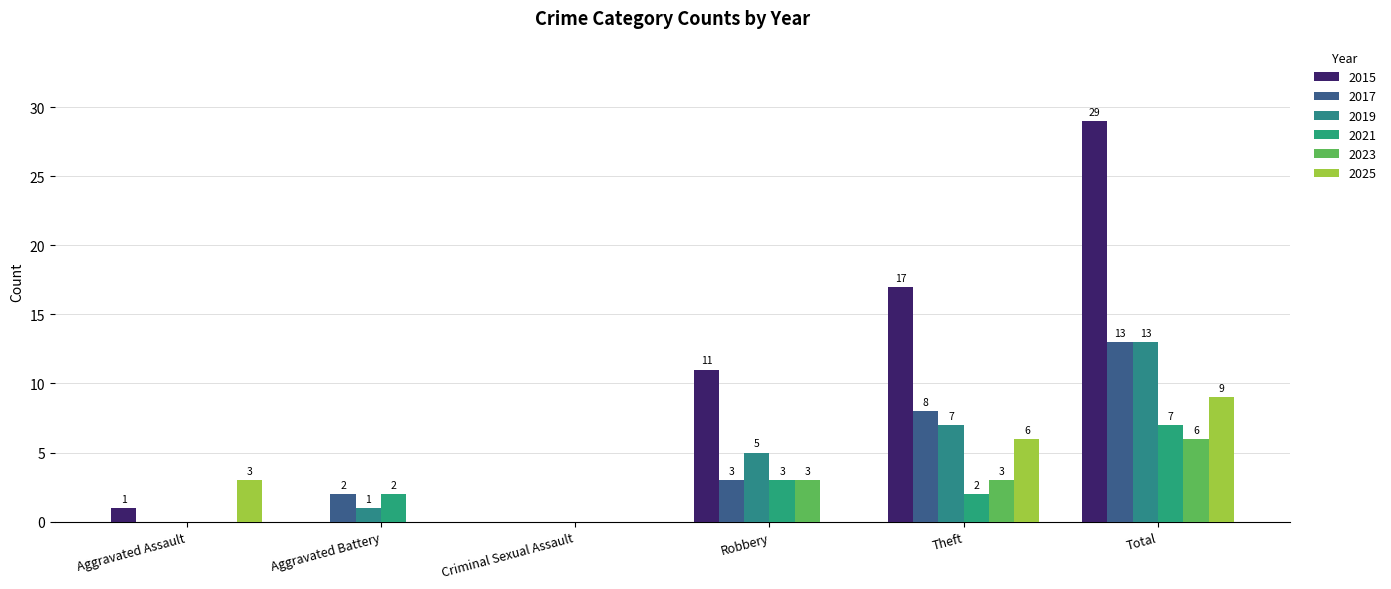

Reading left to right, transcribe all the data shown in this chart.

2015: 1	0	0	11	17	29
2017: 0	2	0	3	8	13
2019: 0	1	0	5	7	13
2021: 0	2	0	3	2	7
2023: 0	0	0	3	3	6
2025: 3	0	0	0	6	9